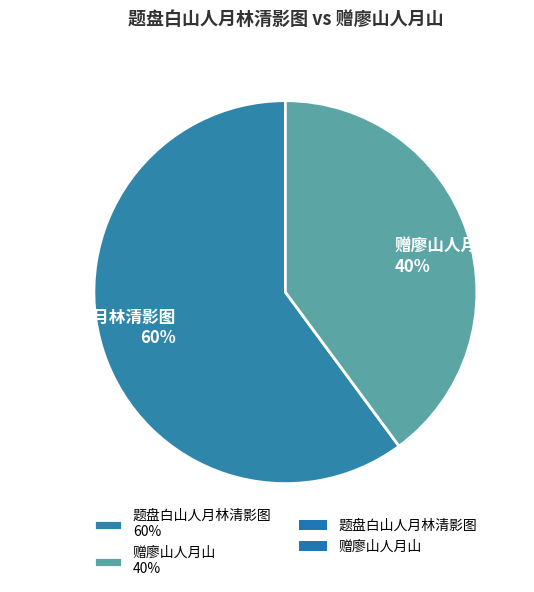

Is it true that 题盘白山人月林清影图 is 45% of the pie?

False